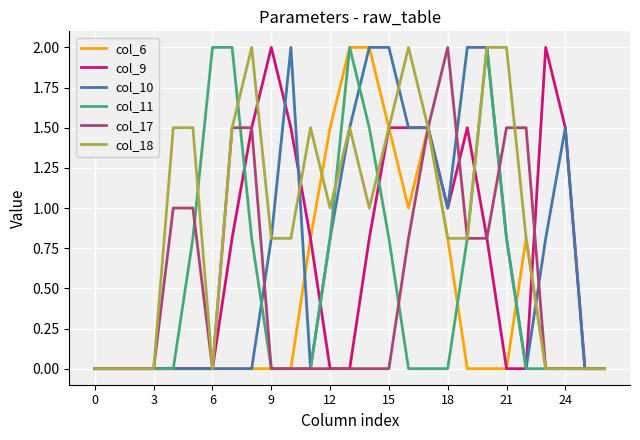

Which series has the largest total across all categories?

col_18